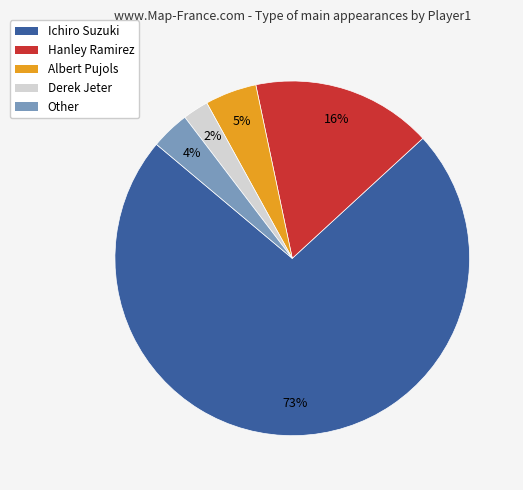

What percentage is the Ichiro Suzuki slice, to the nearest percent?

73%